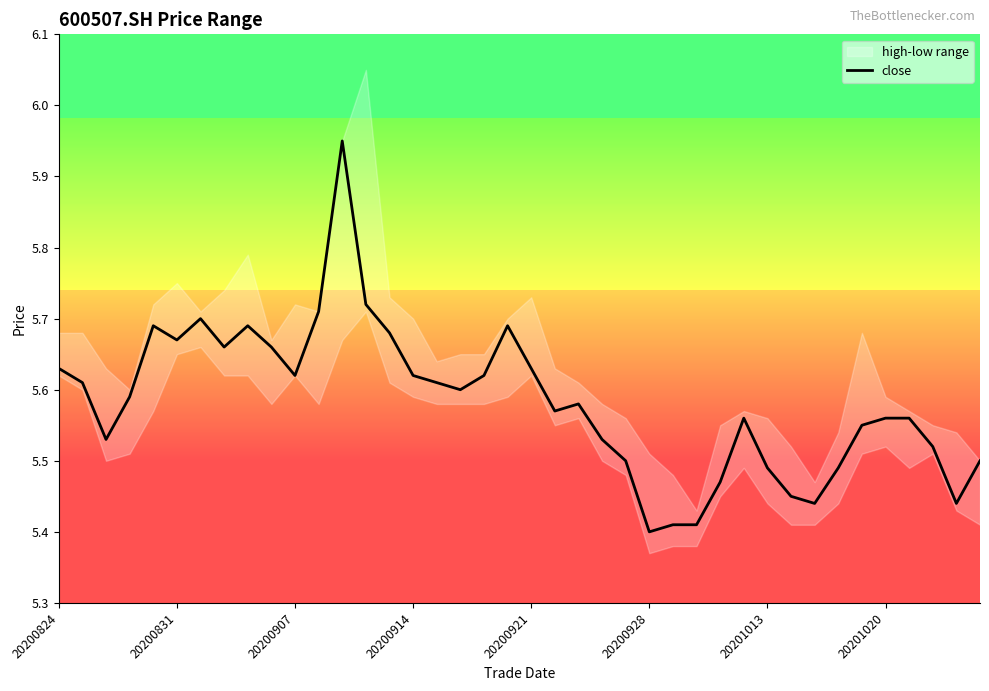

What is the sum of all values?

223.3